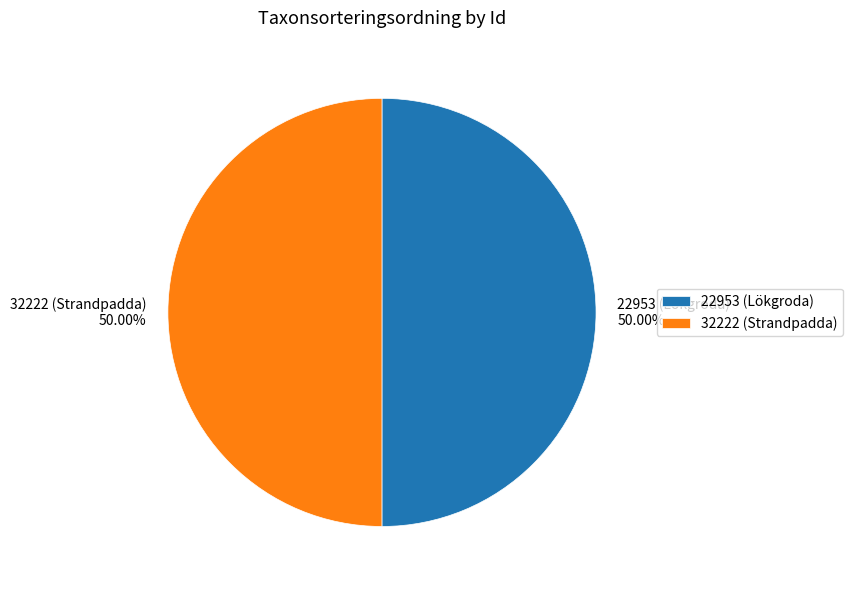

Combined, what portion of the pie is 22953 (Lökgroda) and 32222 (Strandpadda)?

100.0%